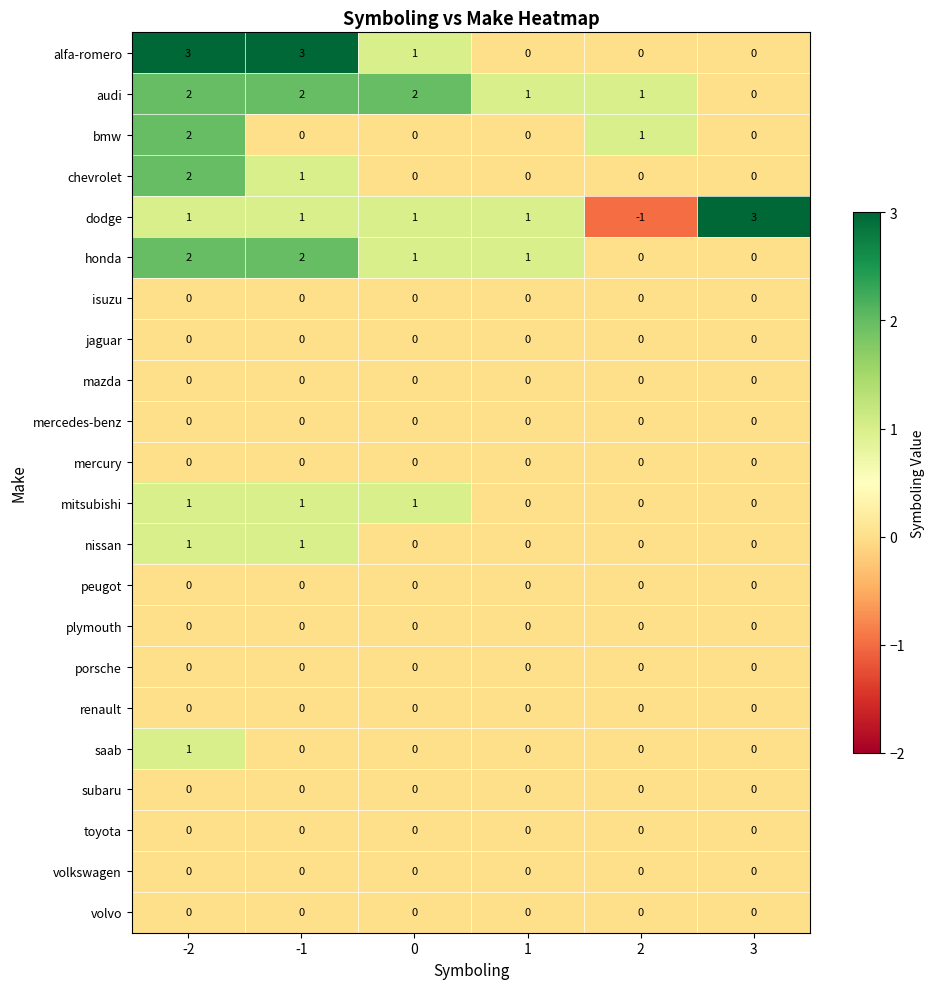

What is the difference between the highest and lowest values at 3?

3